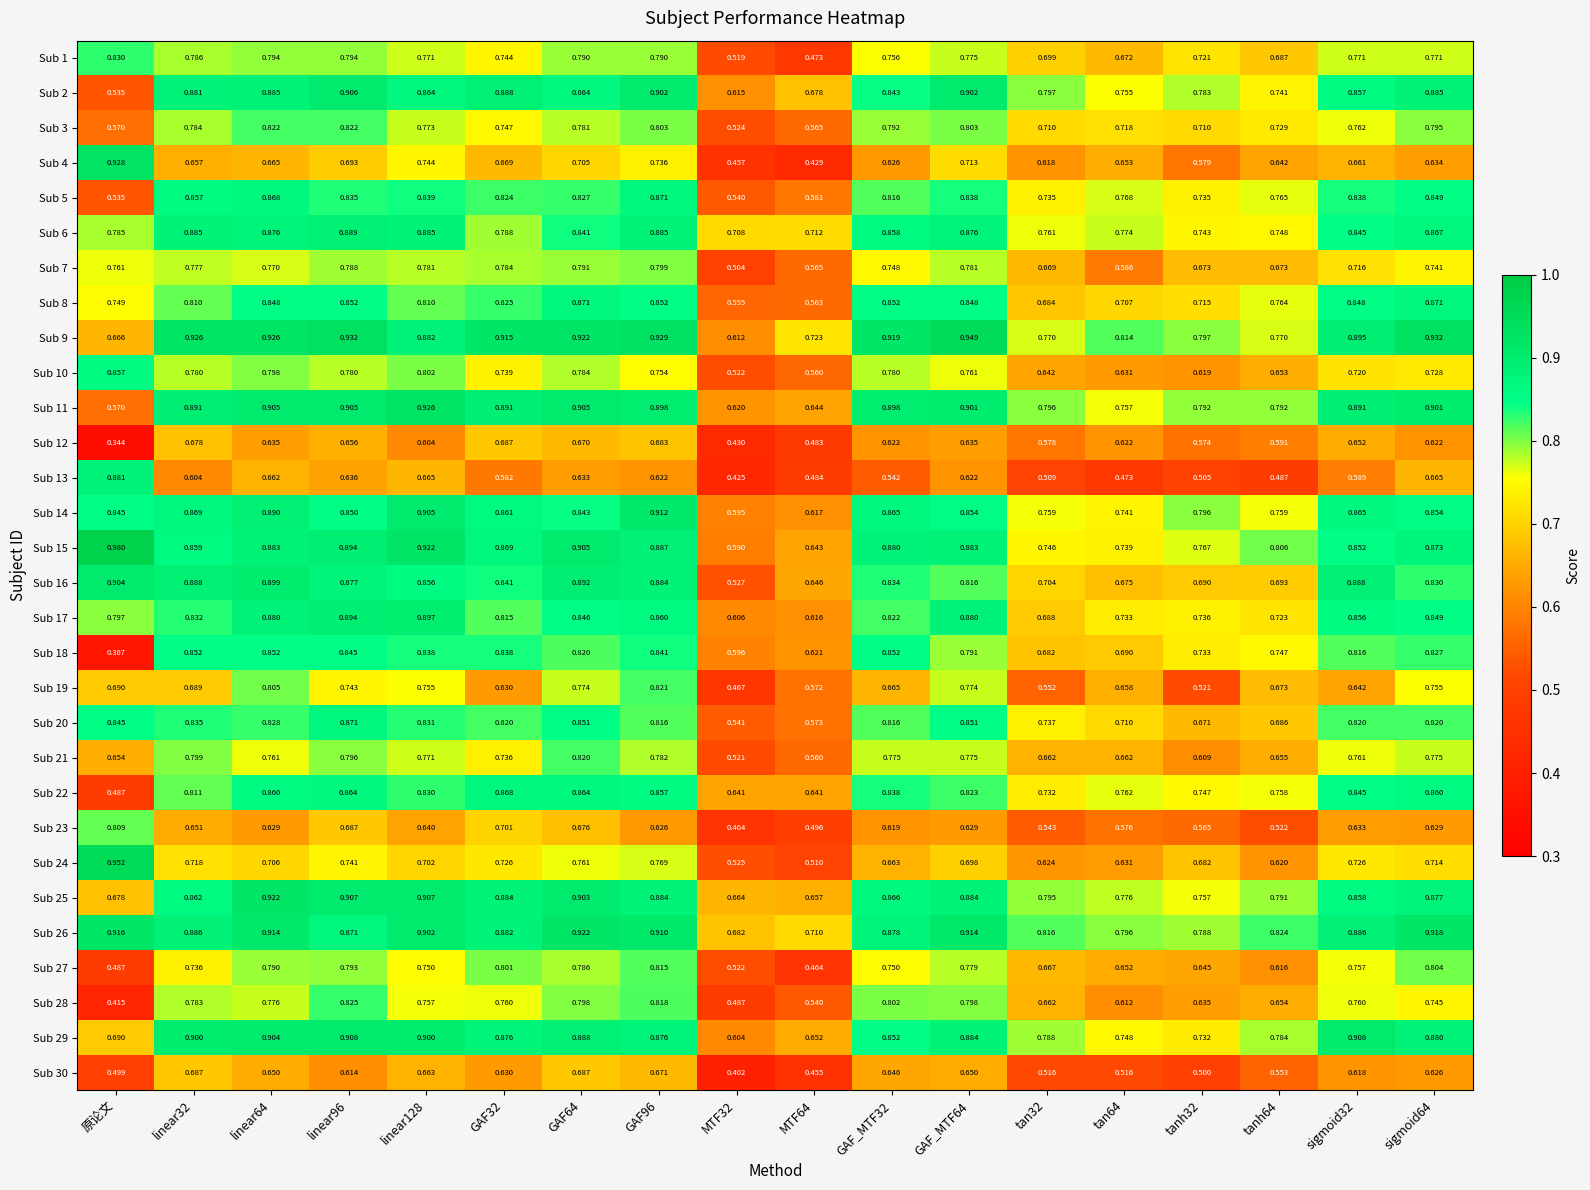

Is the value of Sub 19 at linear96 greater than the value of Sub 30 at linear32?

Yes